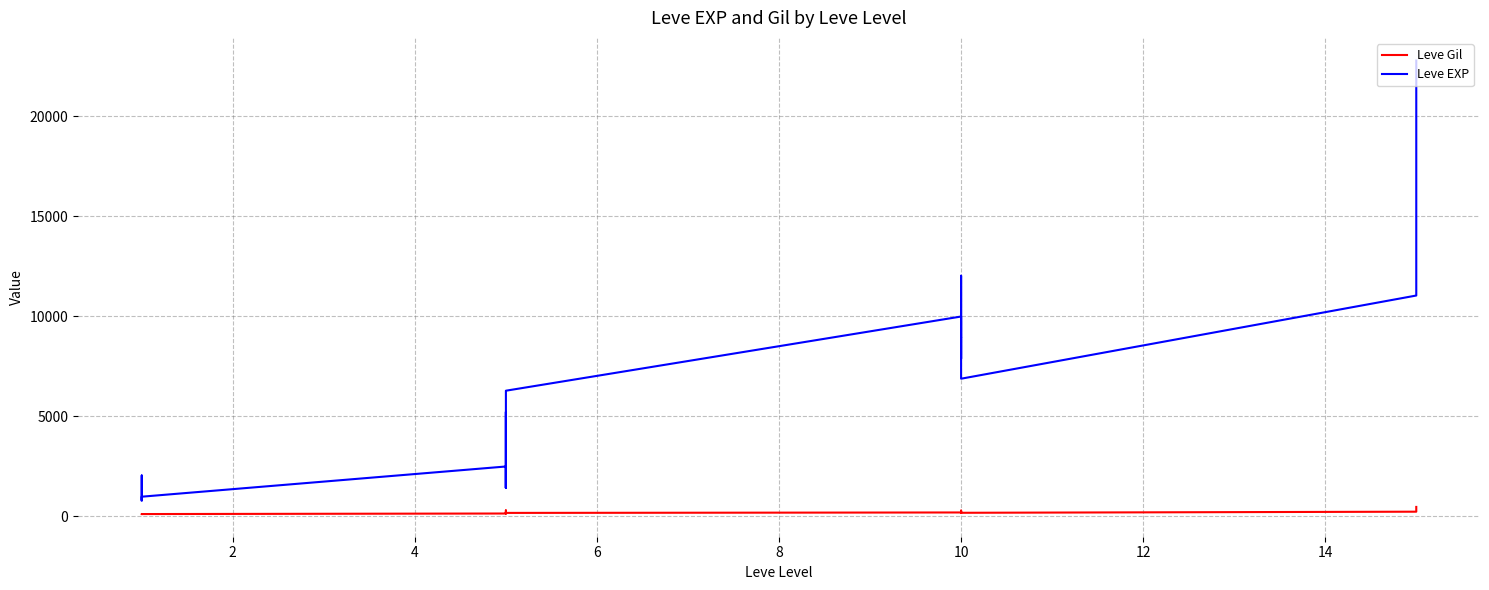

What is the maximum value shown in the chart?

22790